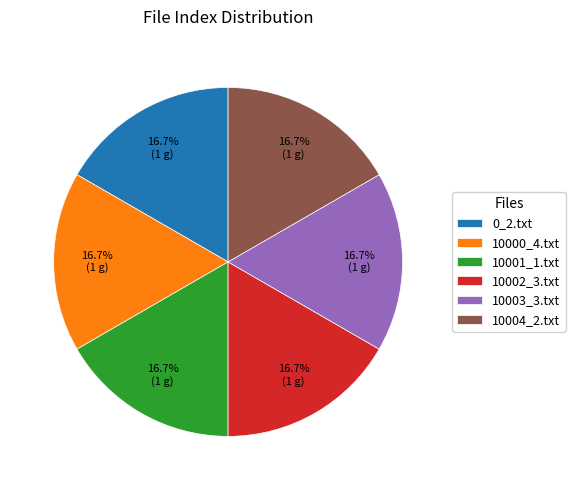

Approximately how many times larger is the value at 10002_3.txt compared to 10001_1.txt?

1.0